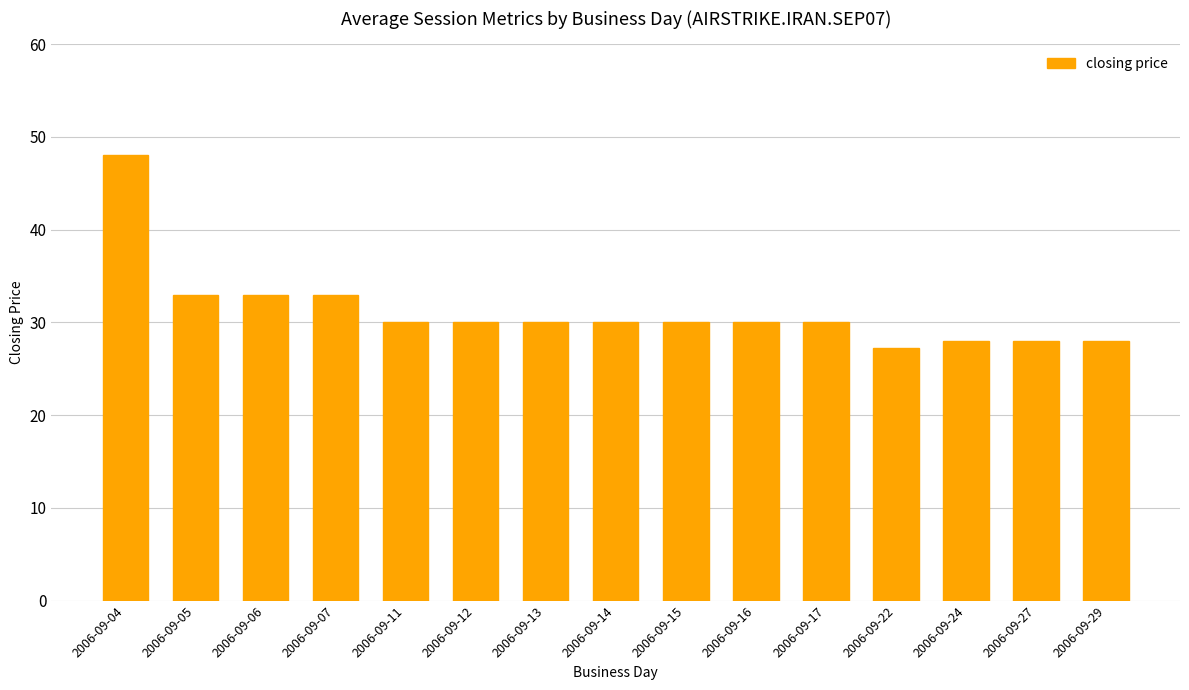

The chart shows a value of 48.0 at 2006-09-04. True or false?

True